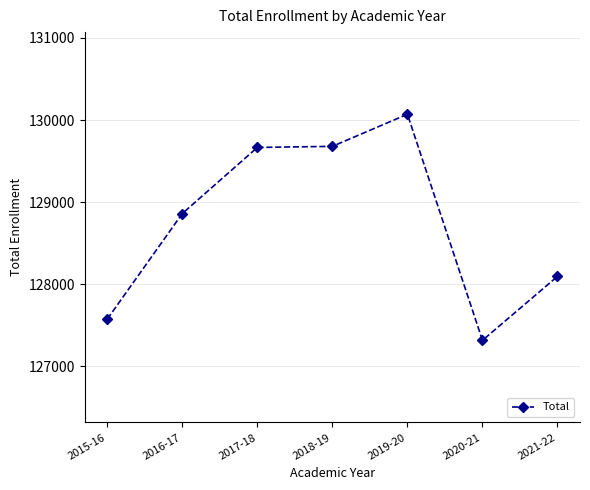

What is the label of the 4th point from the right?

2018-19